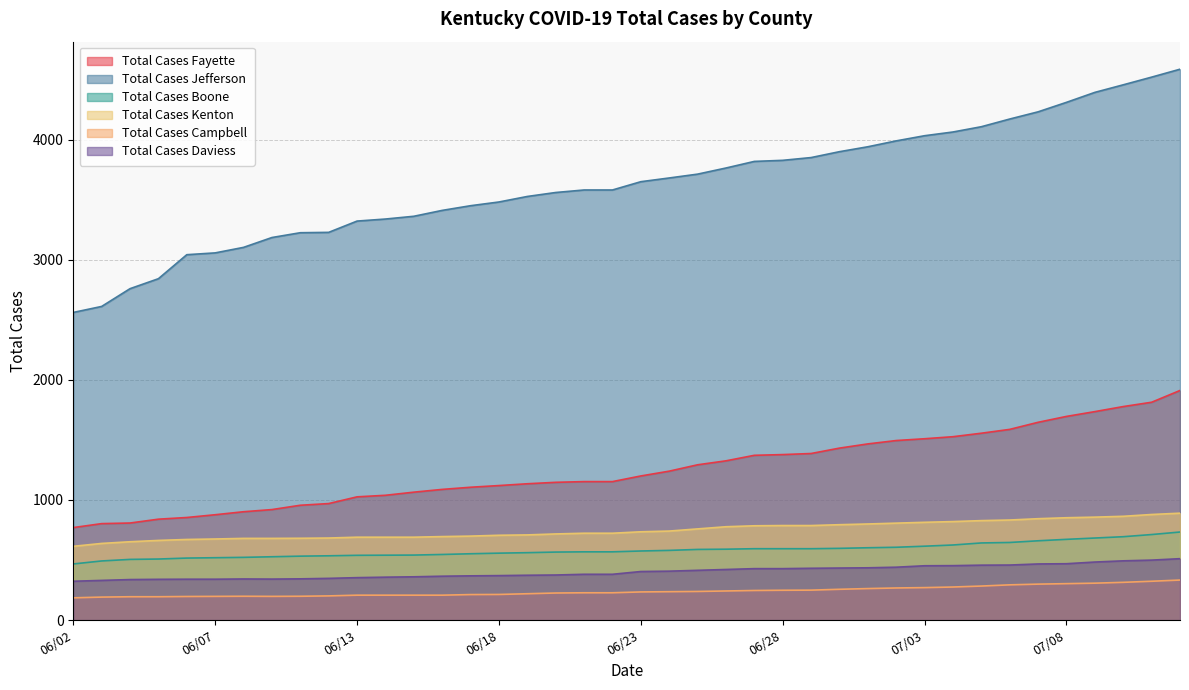

The Total Cases Jefferson series shows 3229 at 06/11. True or false?

True